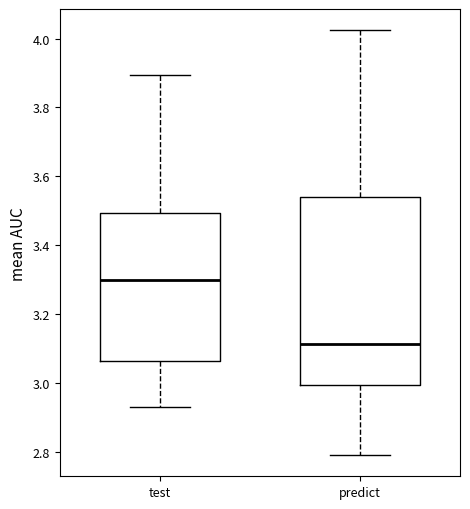

Where is the upper edge of the box for test on the y-axis? The values are not printed on the chart, so give them approximately, as read against the axis.

3.50